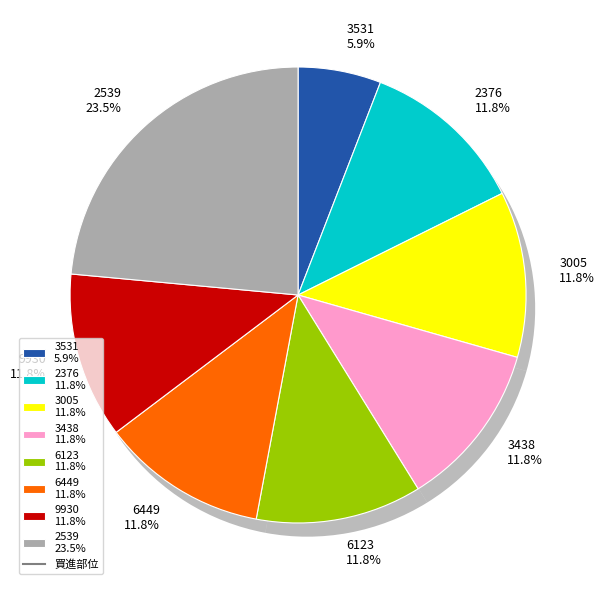

To the nearest percent, what is the difference between the 2376 and 3531 slice percentages?

6%